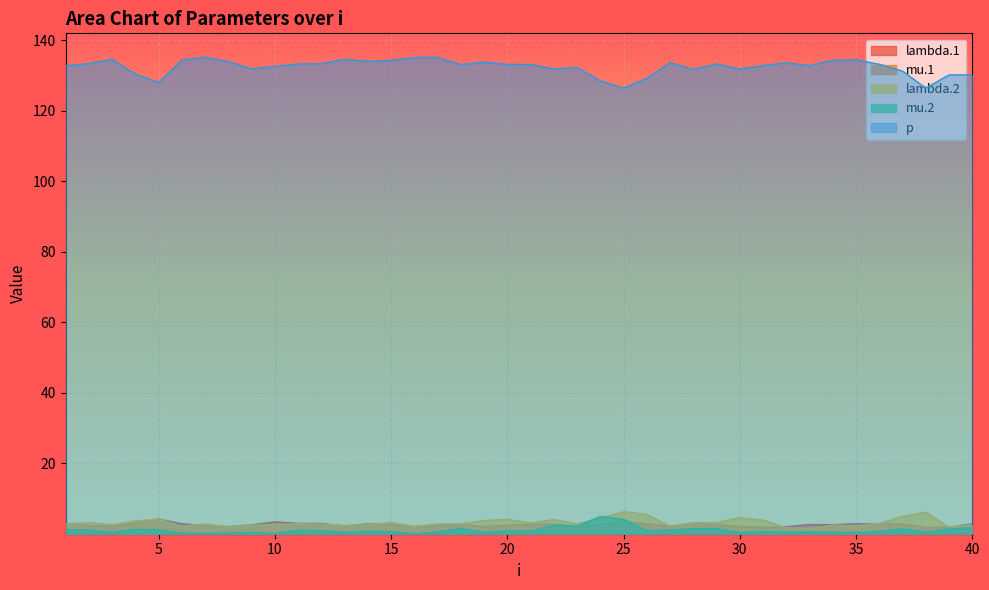

What is the value of the lambda.1 point at the 13th from the left?

2.2